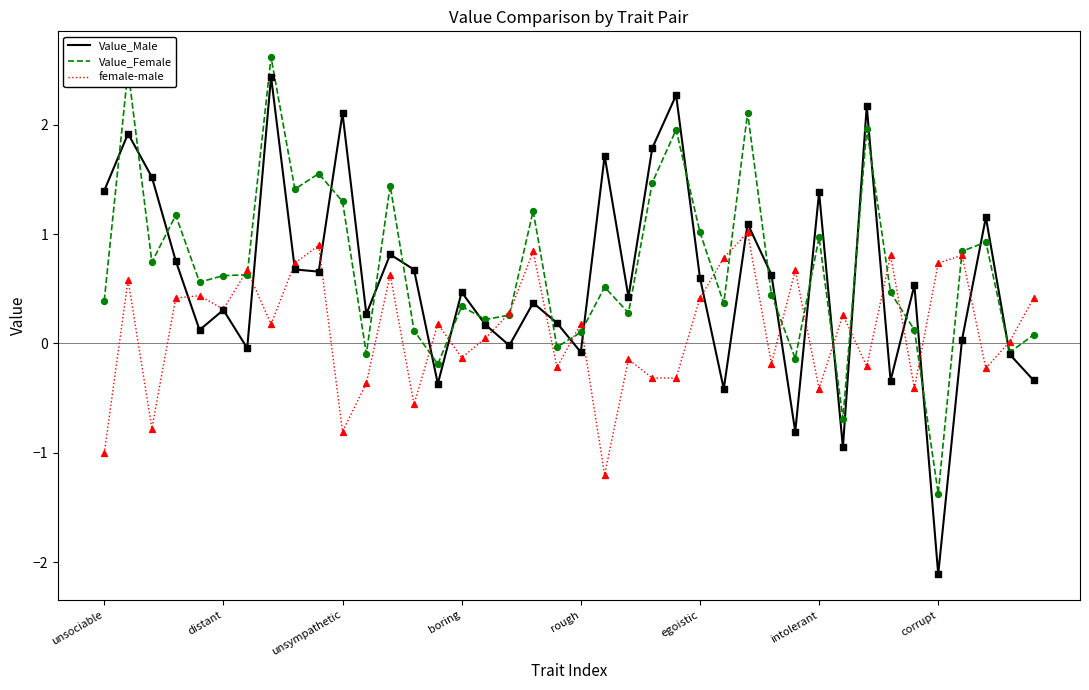

At how many categories does at least one series exceed -1?

40